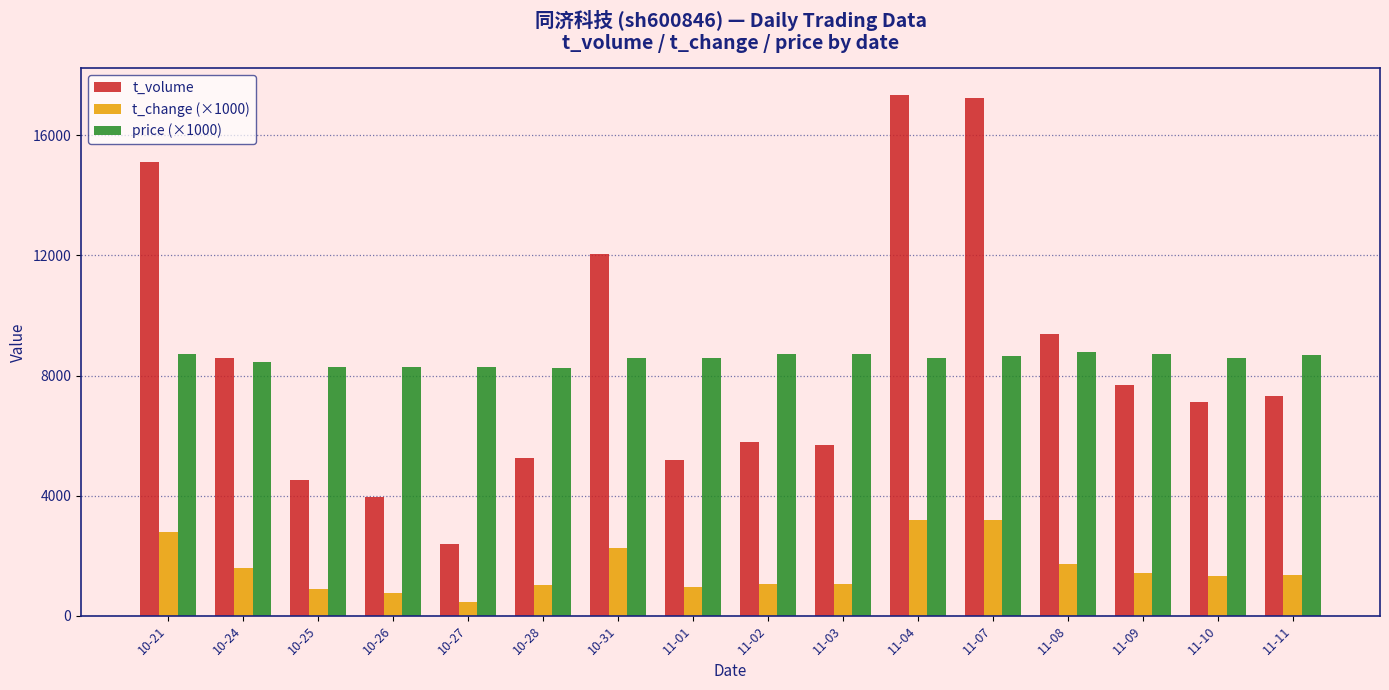

How many data points in t_change (×1000) are less than 1350?

8